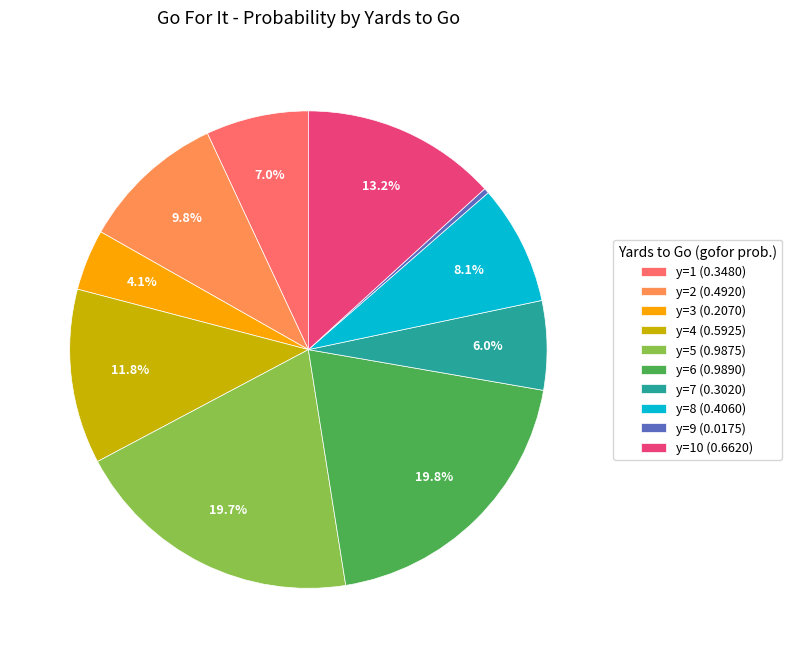

To the nearest percent, what is the average slice percentage?

10%